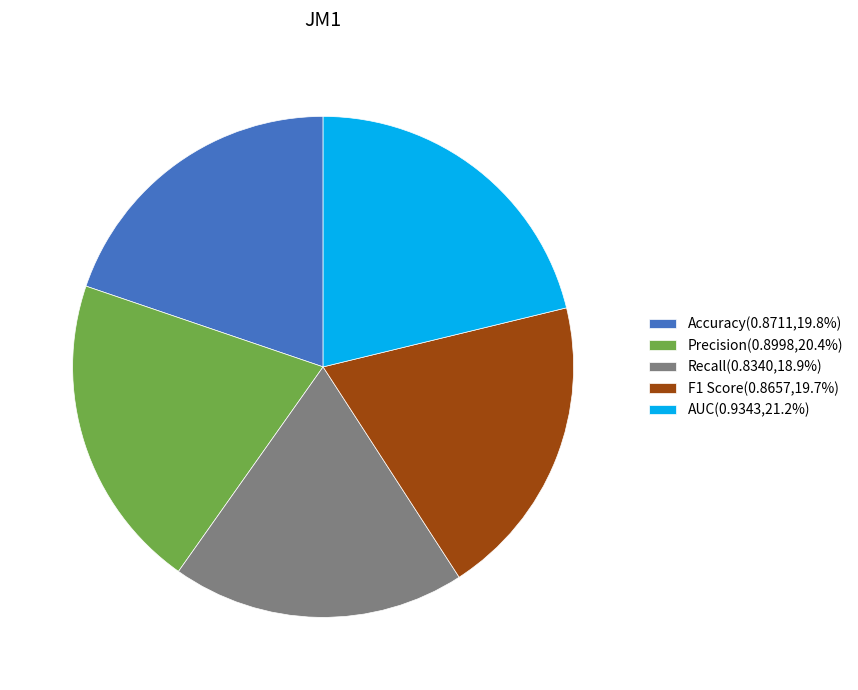

Is it true that AUC is 21% of the pie?

True